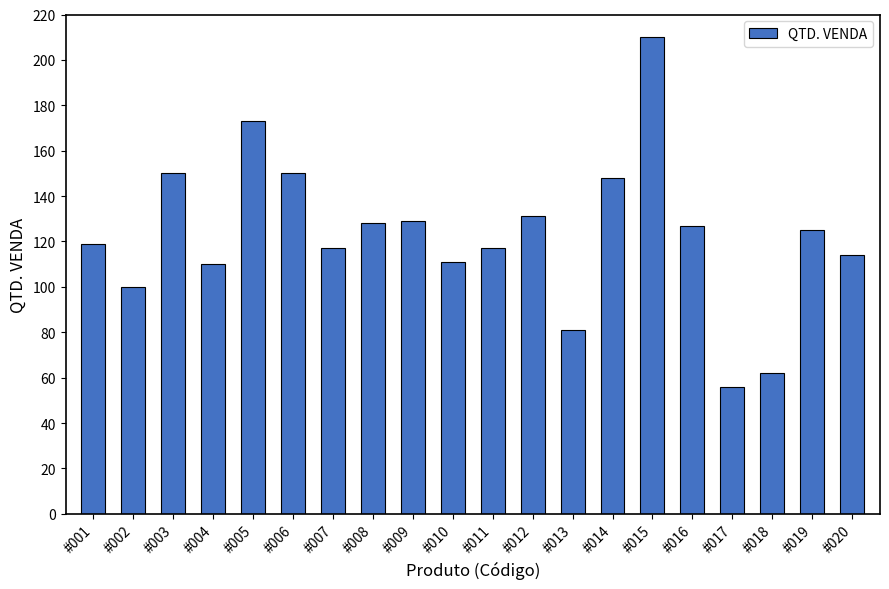

Is it true that the value at #019 is 202?

False